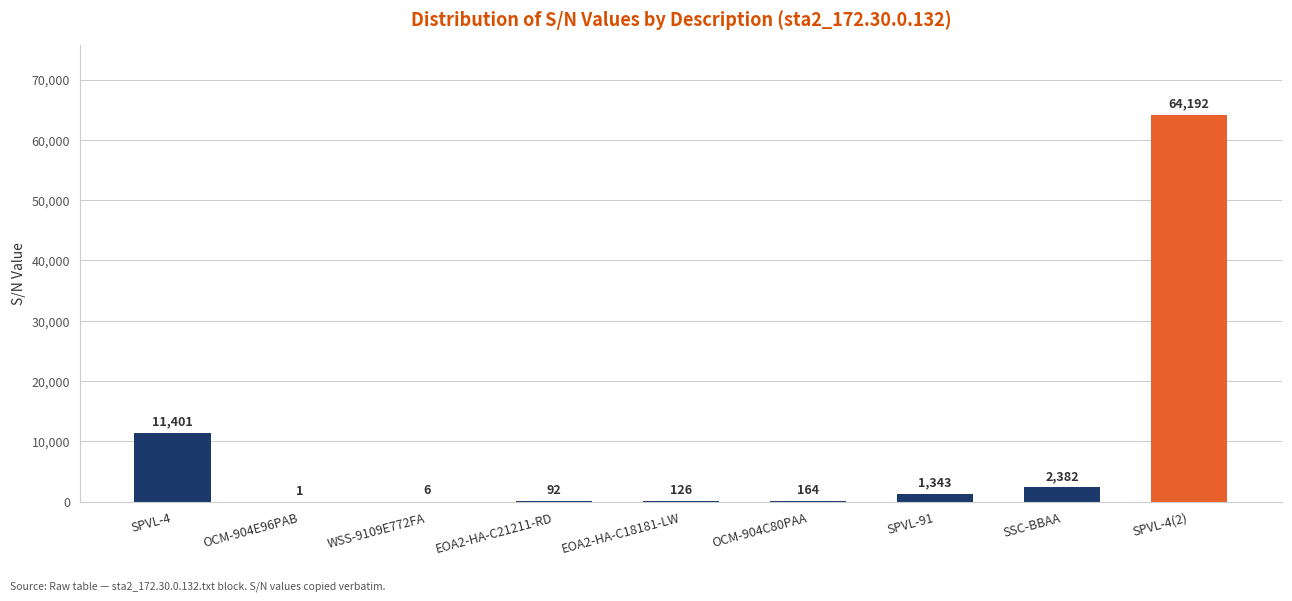

Which has a higher value, EOA2-HA-C21211-RD or OCM-904C80PAA?

OCM-904C80PAA